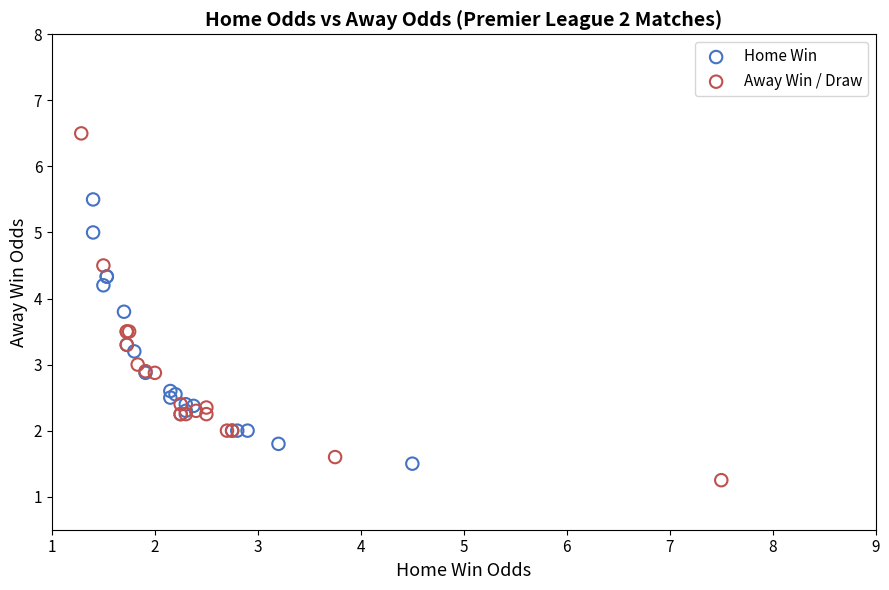

Which series contains the highest Y value?

Away Win / Draw